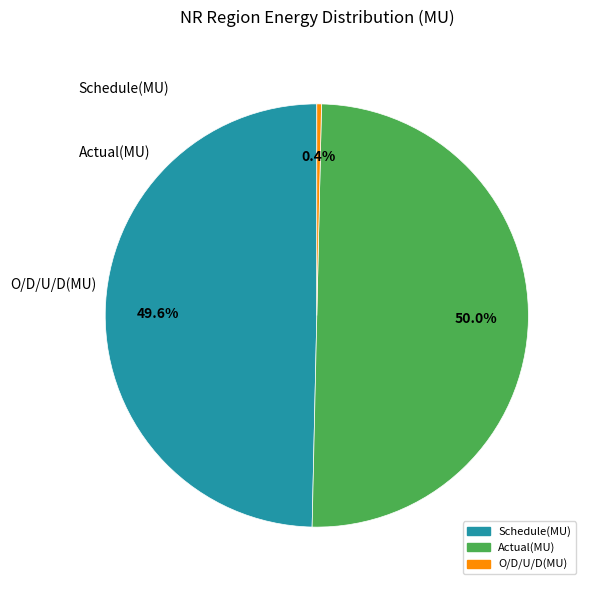

Does Schedule(MU) account for over 50% of the chart?

No